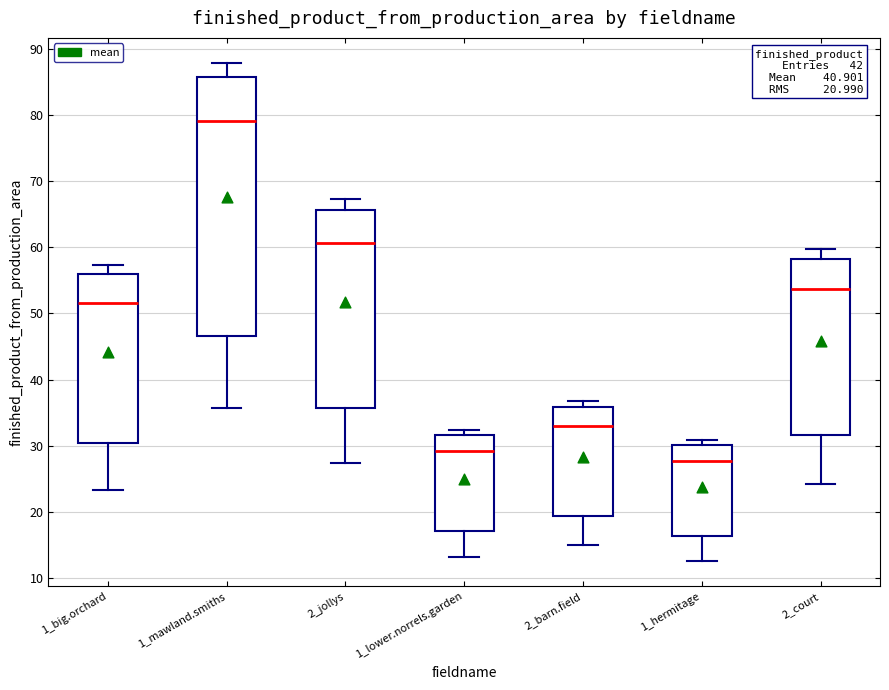

Comparing the boxes themselves (not the whiskers), which one is the tallest?

1_mawland.smiths